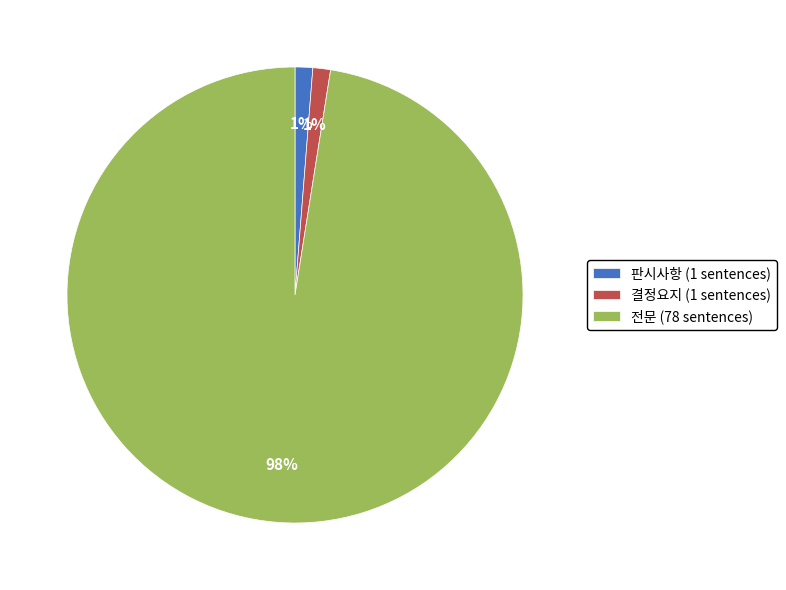

Is there a majority slice in this chart?

Yes